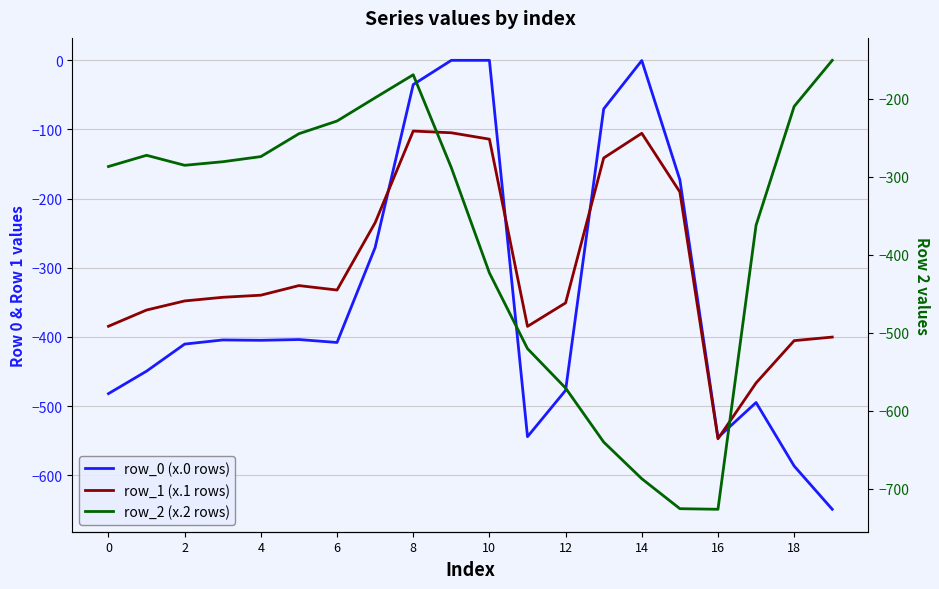

How many lines are shown in the chart?

3